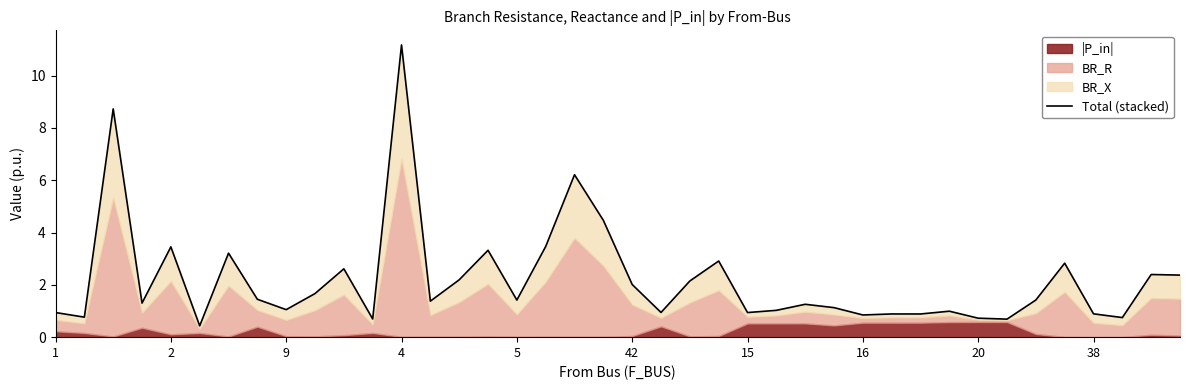

How many lines are shown in the chart?

1